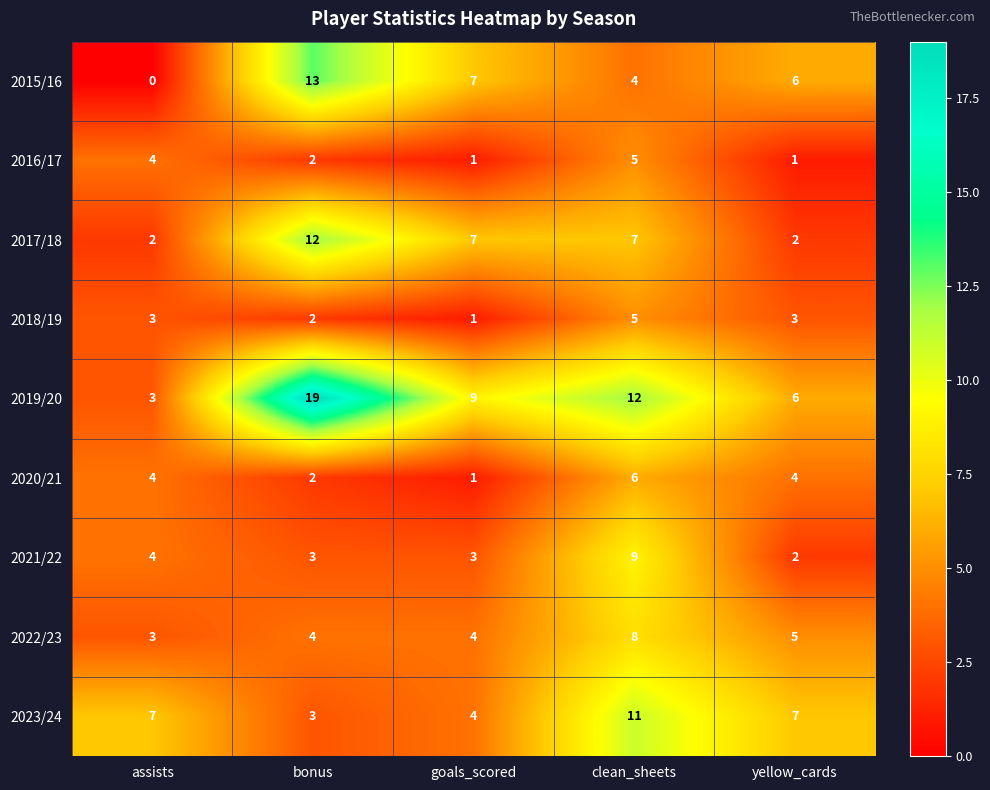

The 2018/19 series shows 3 at assists. True or false?

True